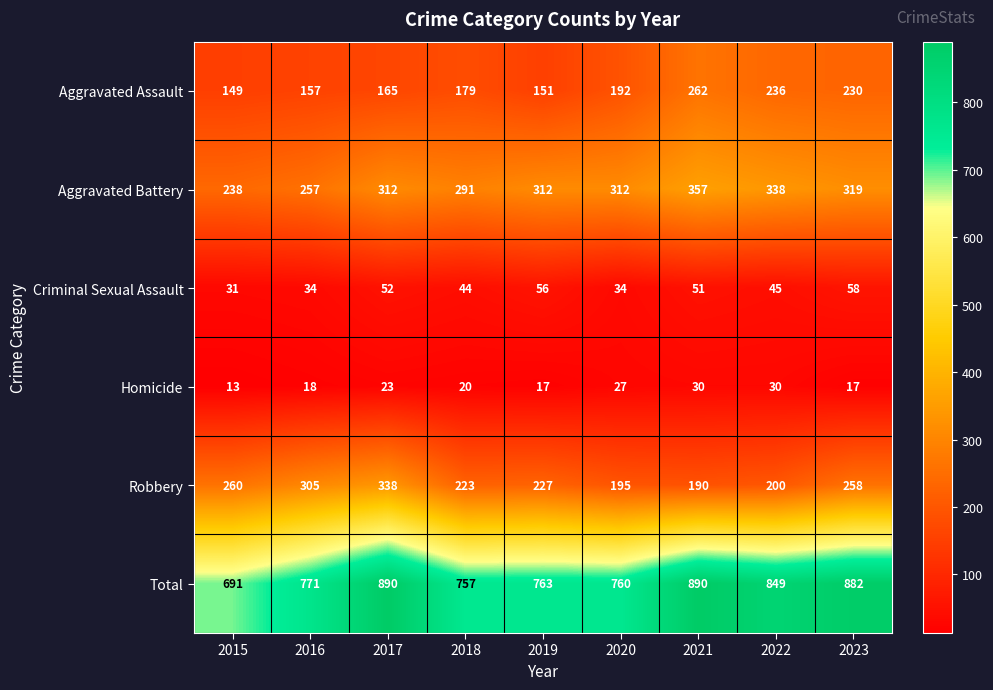

At which label is Robbery closest to 264?

2015